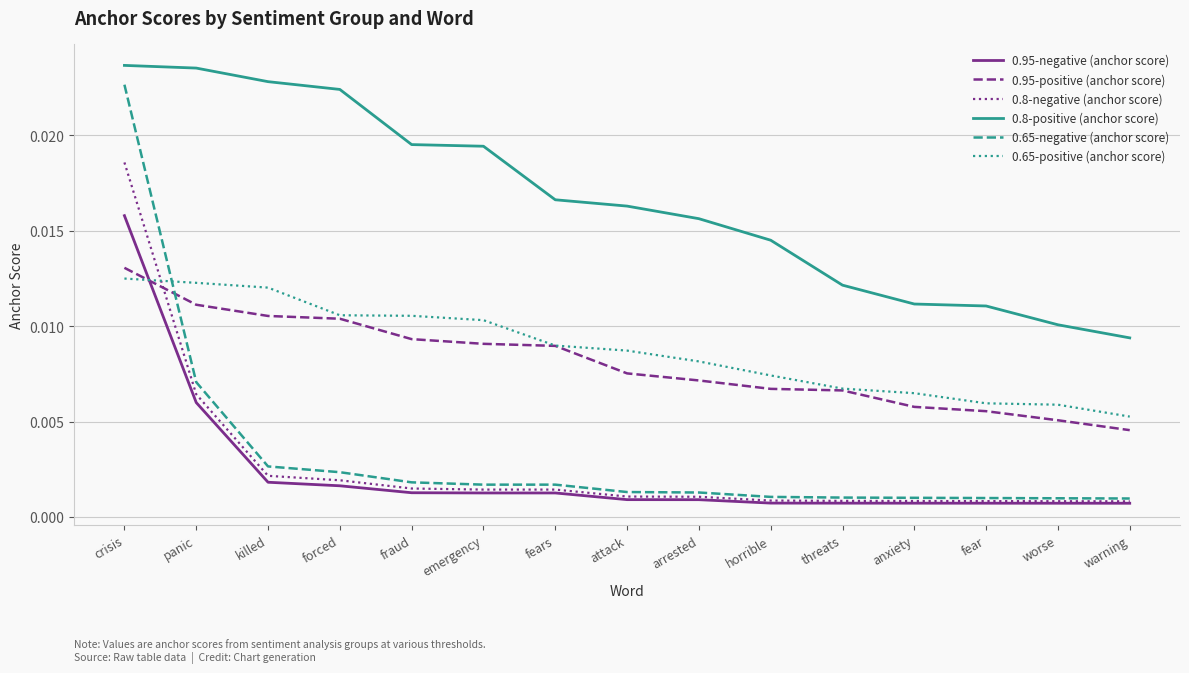

True or false: 0.8-negative (anchor score) and 0.8-positive (anchor score) cross at least once.

False